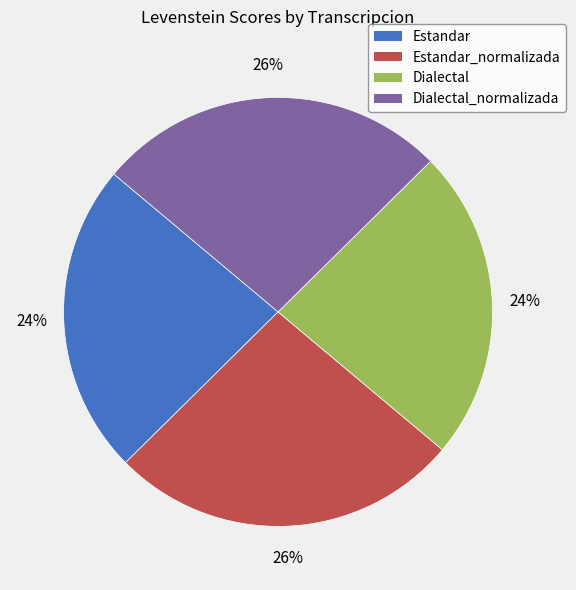

What percentage is the Estandar_normalizada slice, to the nearest percent?

26%